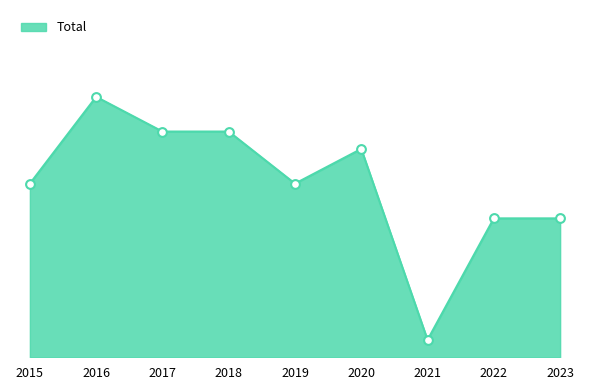

Between 2022 and 2020, which is larger?

2020